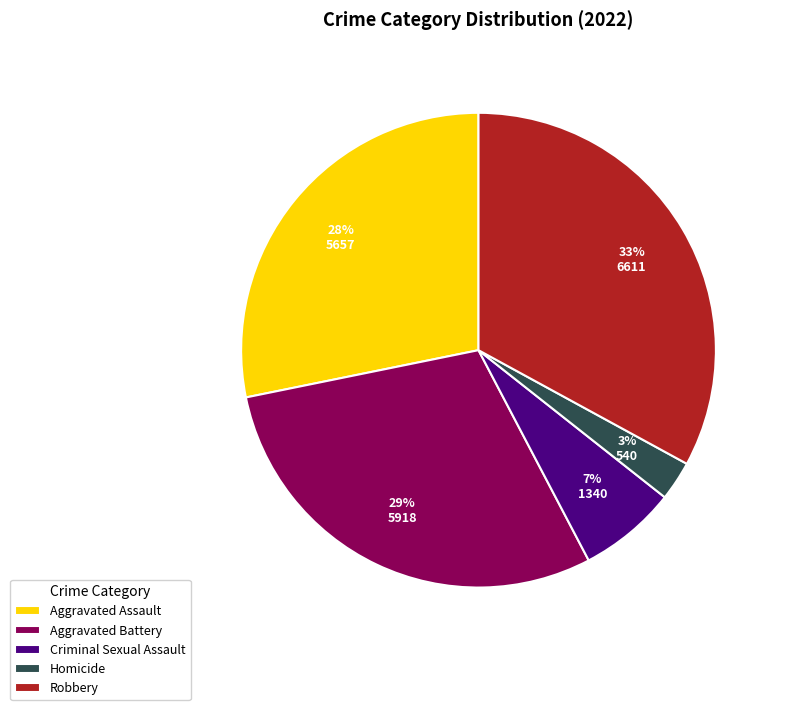

Combined, do Robbery and Homicide account for over 50%?

No